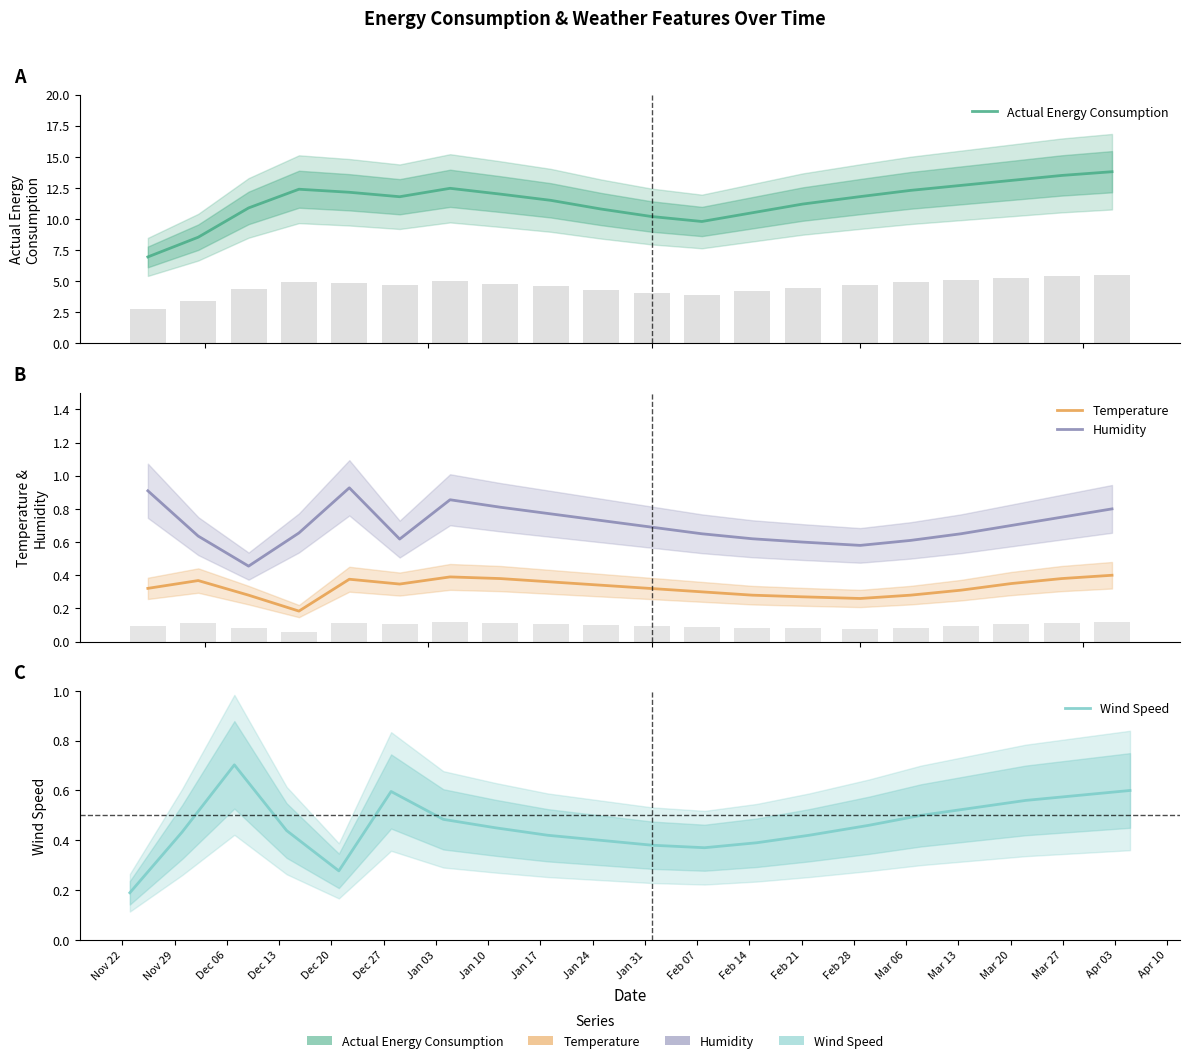

Count the number of data series in this chart.

4